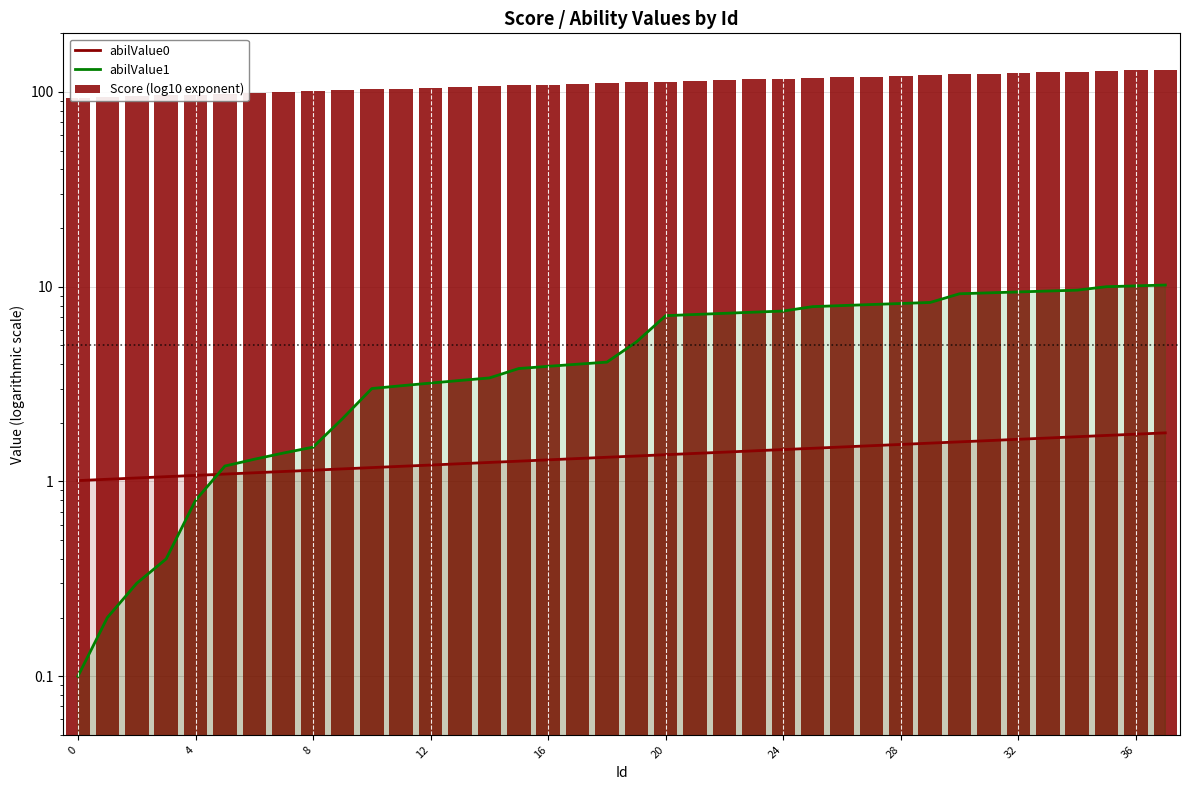

What is the maximum value shown in the chart?

130.0